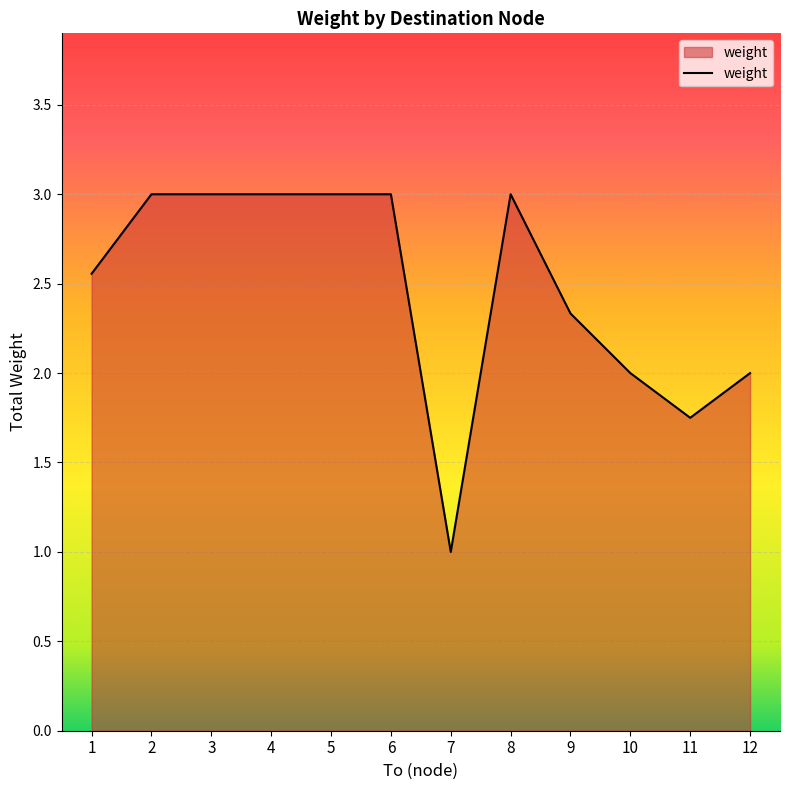

What is the minimum value shown in the chart?

1.0